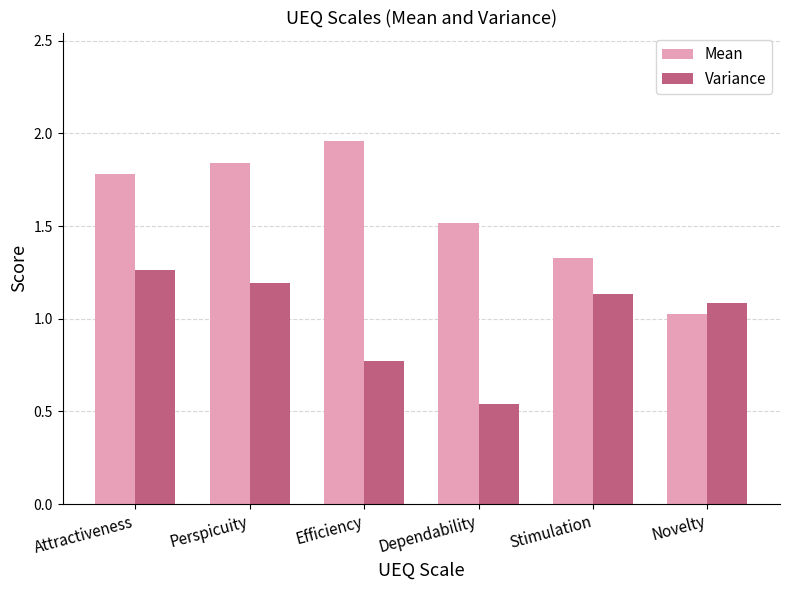

What is the total value across all series at Dependability?

2.1